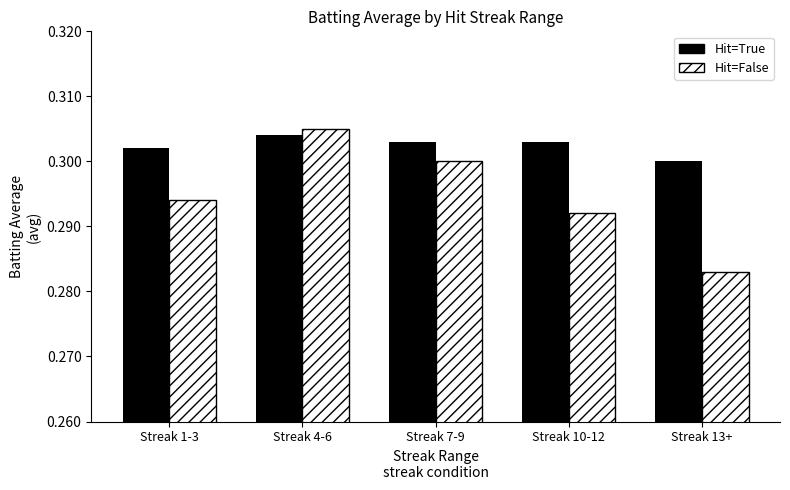

What is the total value across all series at Streak 4-6?

0.6